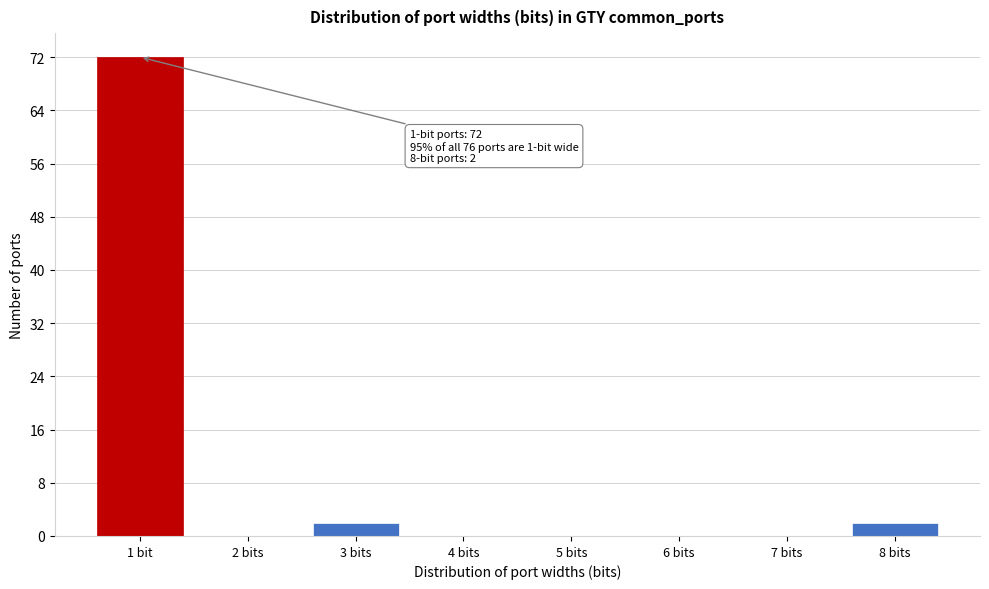

Reading right to left, transcribe all the data shown in this chart.

8 bits=2	7 bits=0	6 bits=0	5 bits=0	4 bits=0	3 bits=2	2 bits=0	1 bit=72